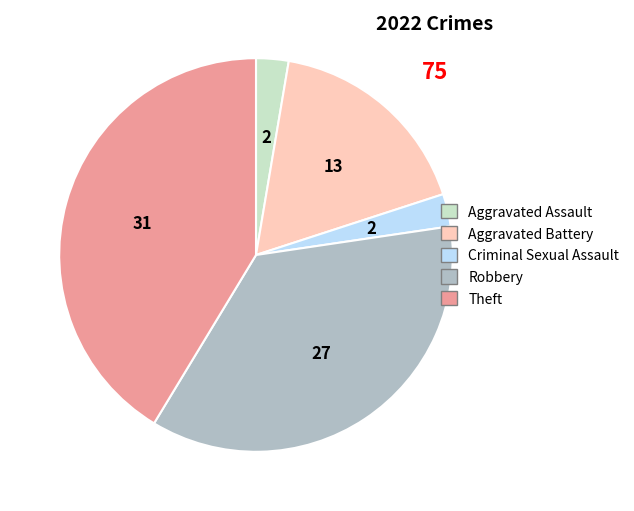

Is Aggravated Battery the majority of the pie?

No